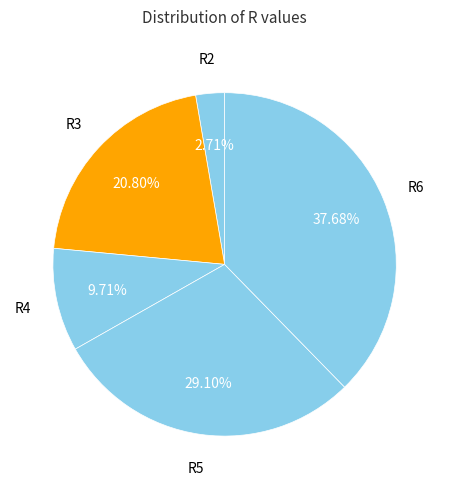

Which slice is the largest?

R6